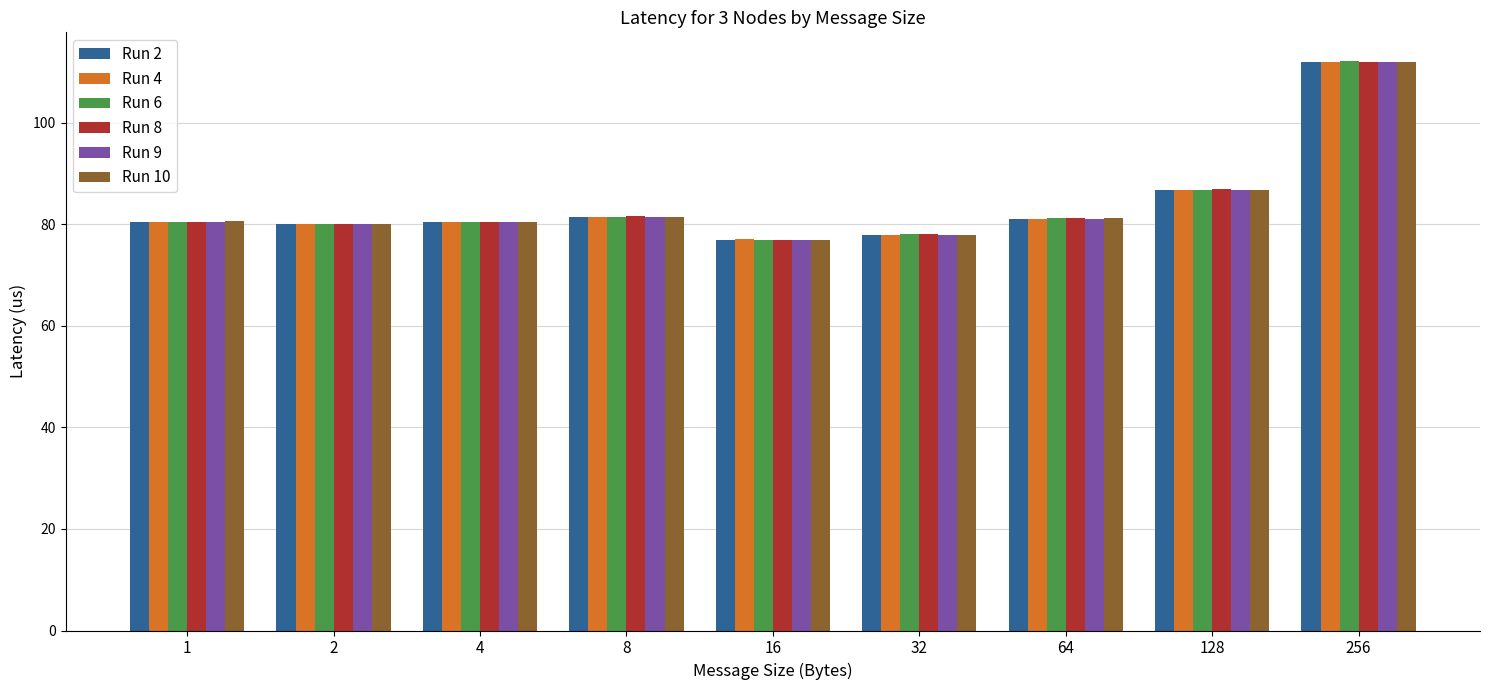

What is the sum of the Run 4 values at 16 and 1?

157.4